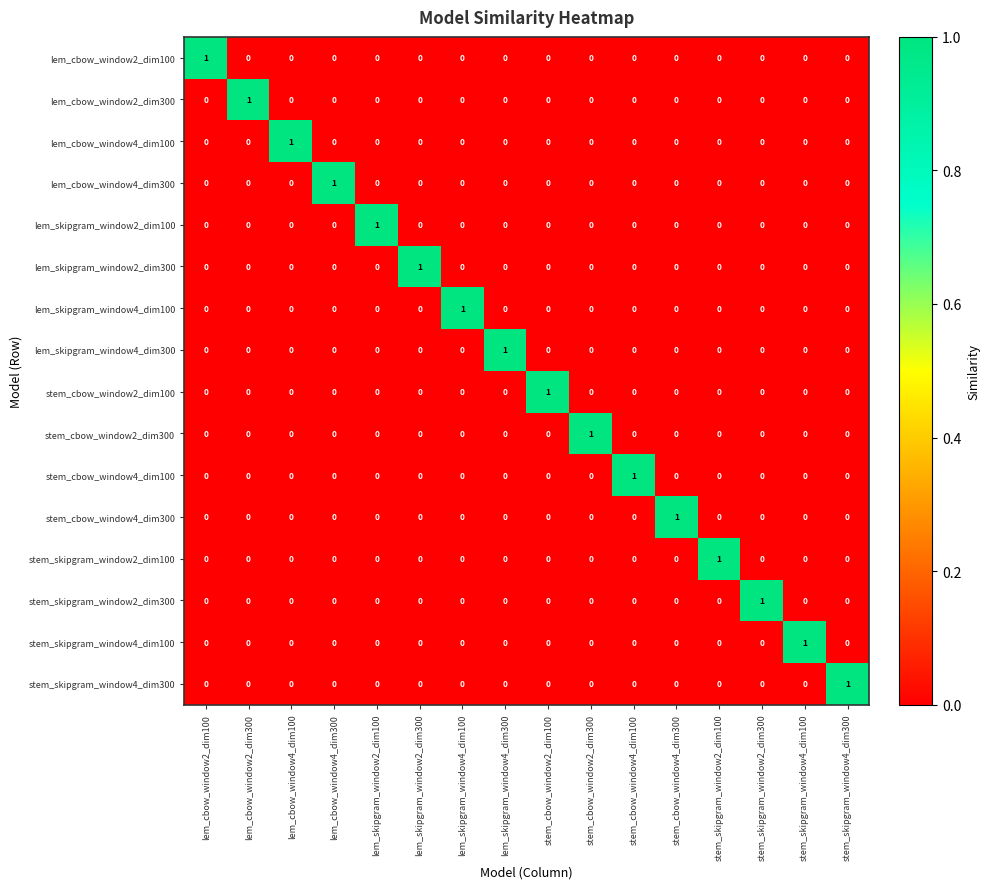

True or false: stem_cbow_window4_dim300 has a value of 0 at lem_cbow_window4_dim100.

True